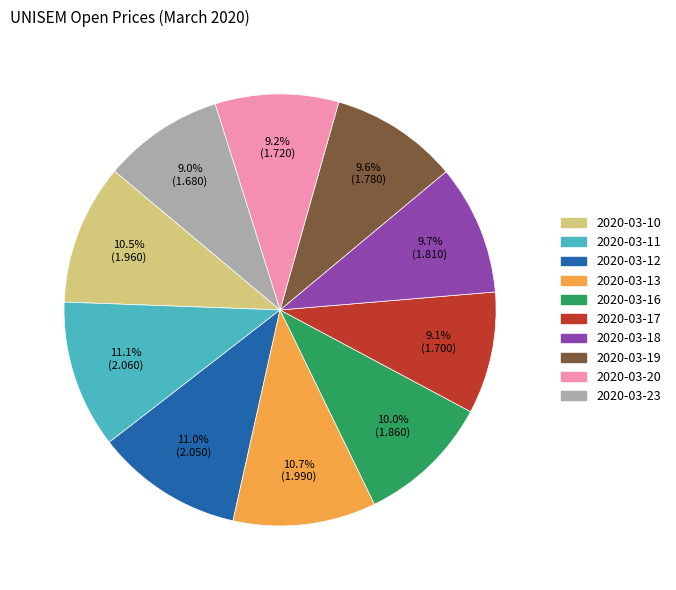

Is it true that 2020-03-13 is 1% of the pie?

False